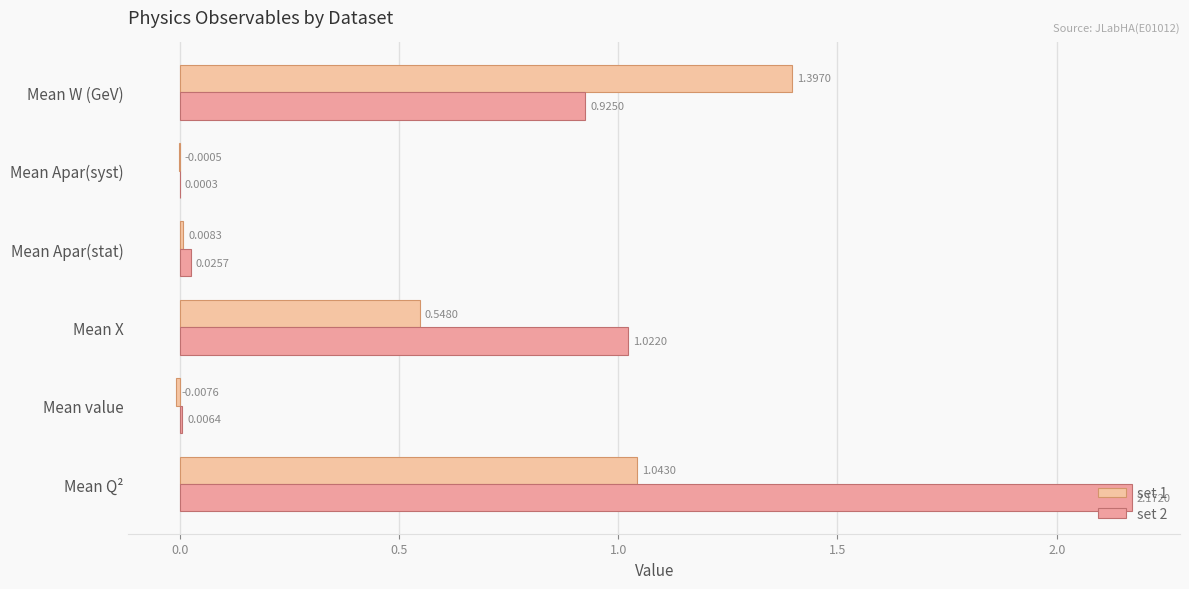

Count the number of categories in the chart.

6